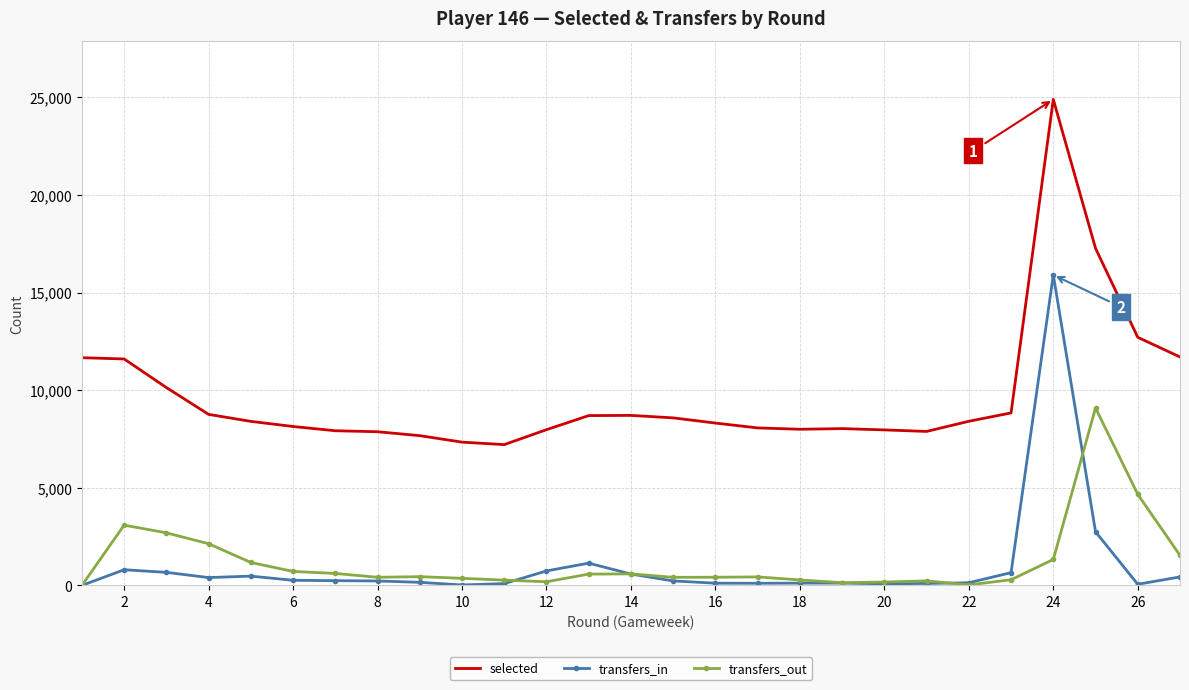

Which series has the largest total across all categories?

selected